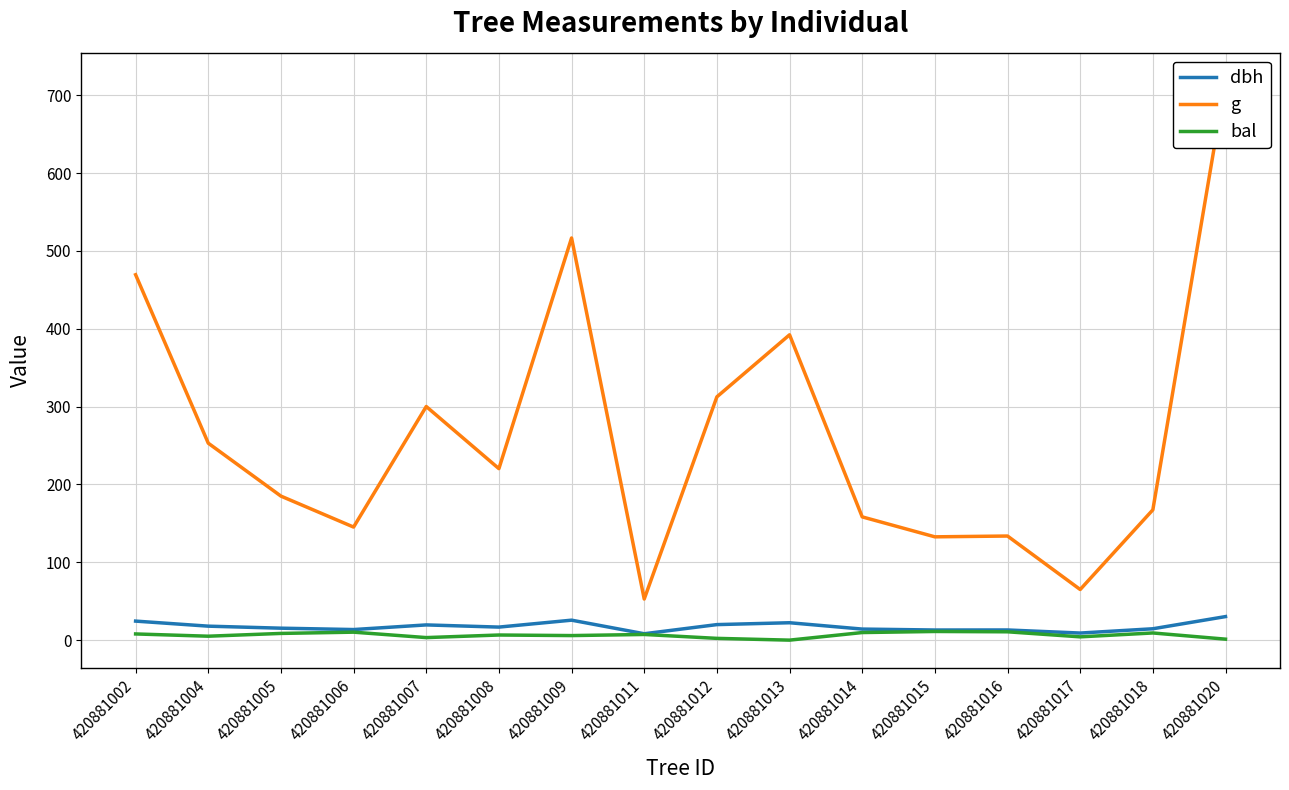

Is the value of dbh at 420881013 greater than the value of bal at 420881015?

Yes